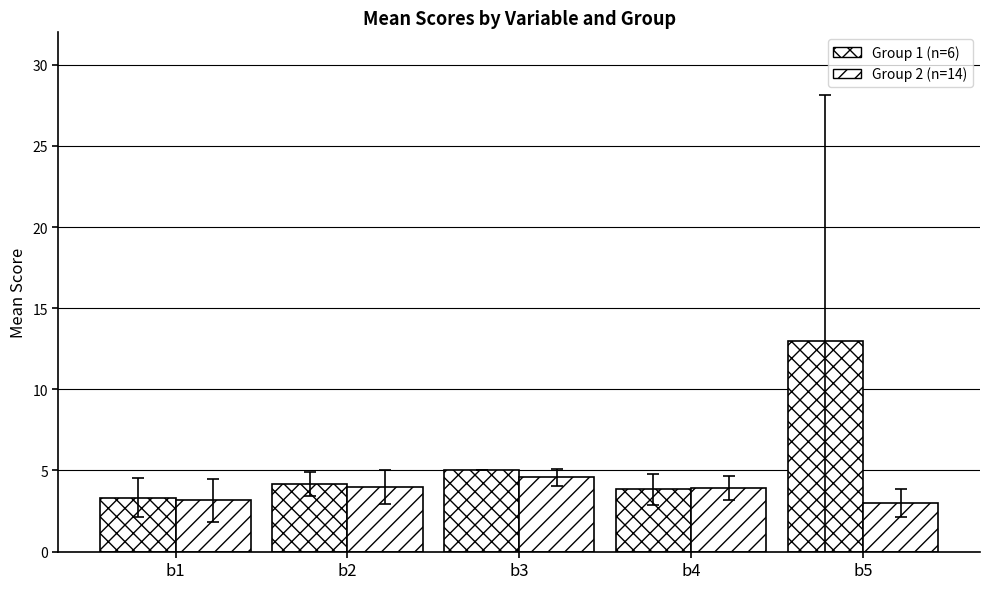

At which label does Group 2 (n=14) reach its peak?

b3